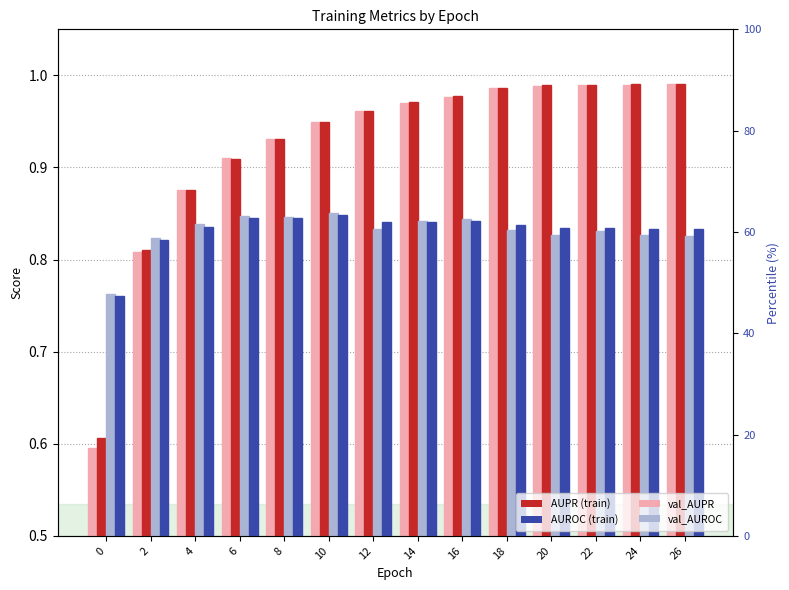

Does the chart contain any negative values?

No